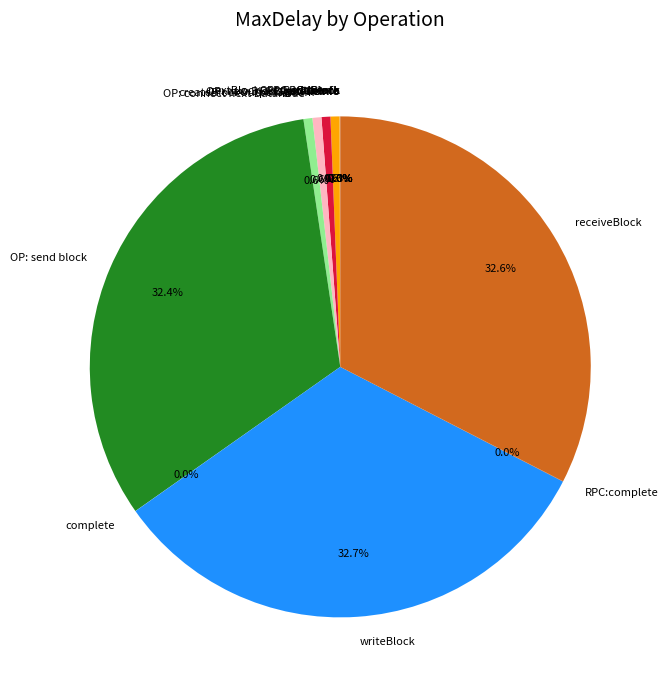

Is the sum of OP: send block and nextBlockOutputStream greater than half?

No